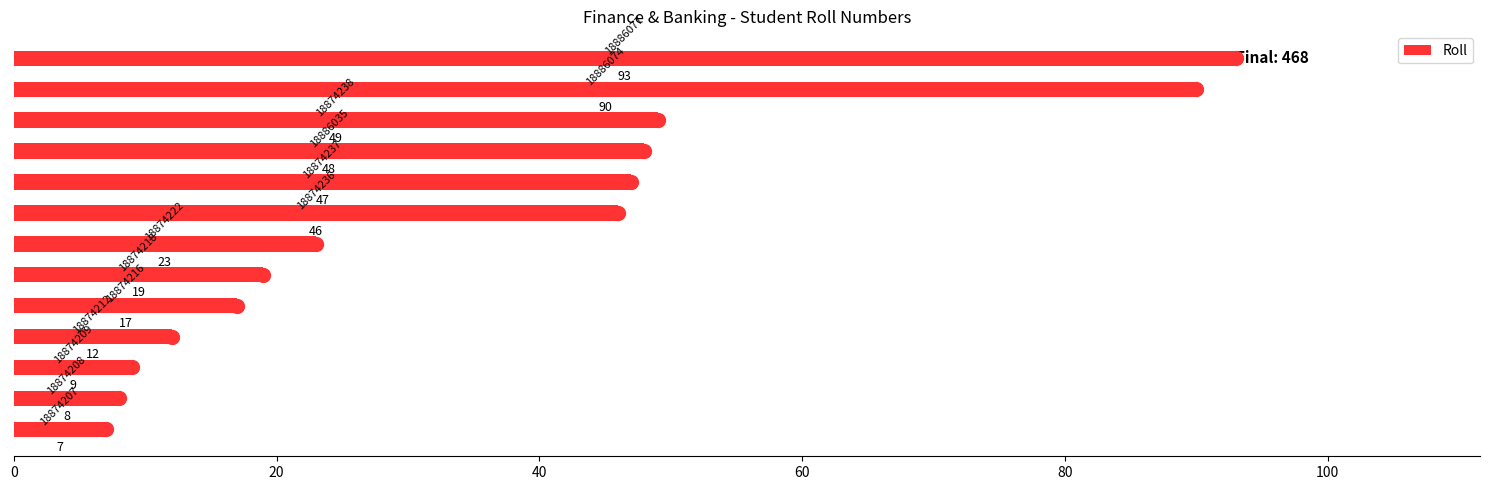

What is the minimum value shown in the chart?

7